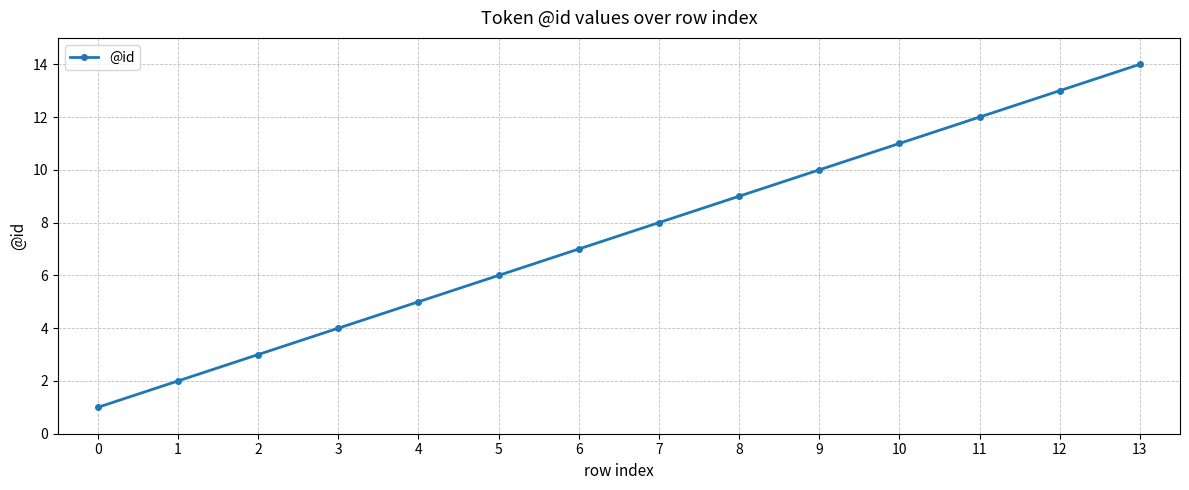

Read the value at 2, to the nearest 5.

5